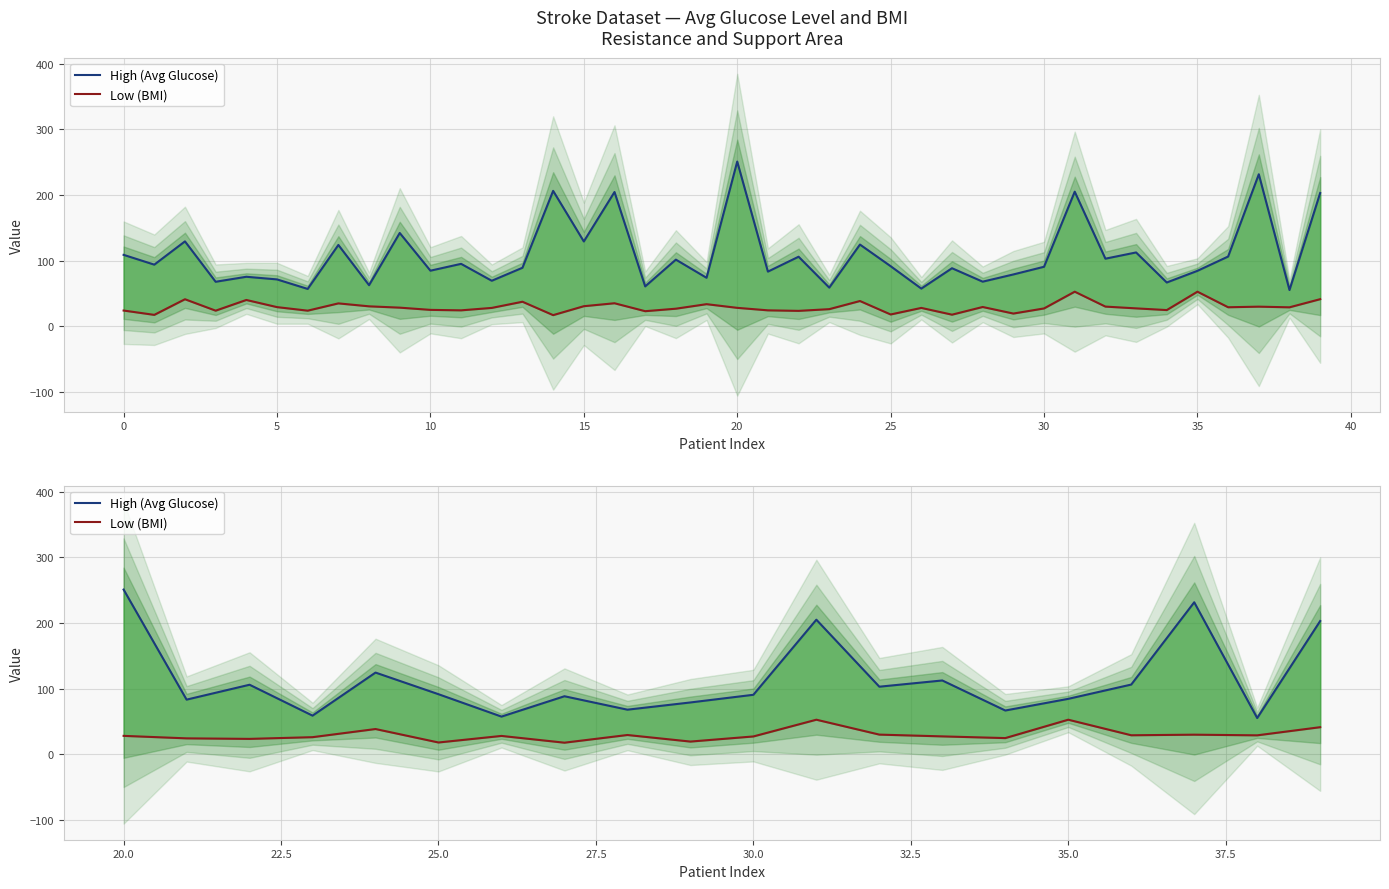

Which series changed the most between 5 and 30?

High (Avg Glucose)